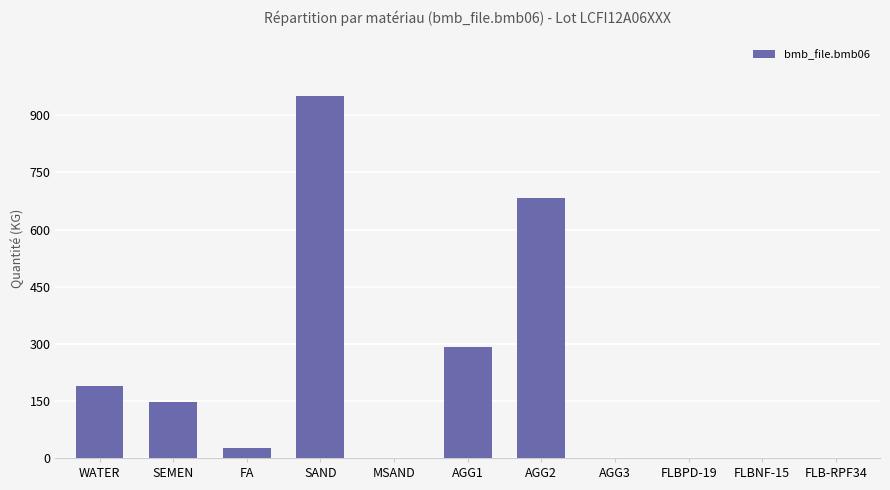

At which label is the value closest to 475?

AGG1